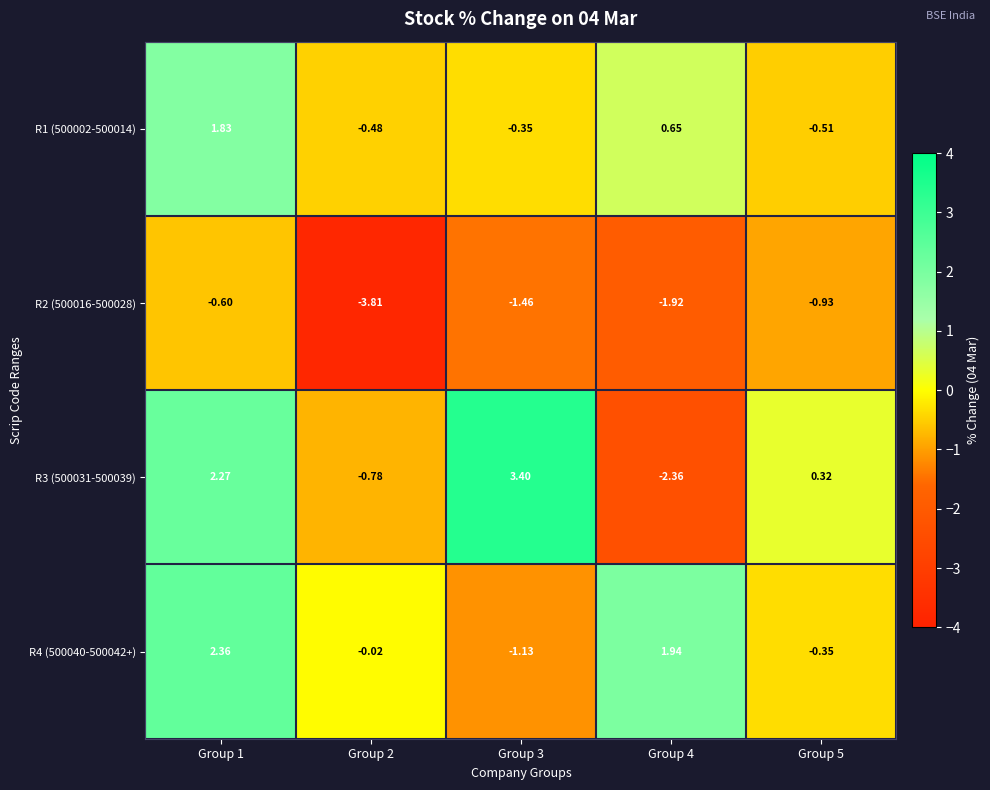

How many values in the R3 (500031-500039) series are below 0?

2